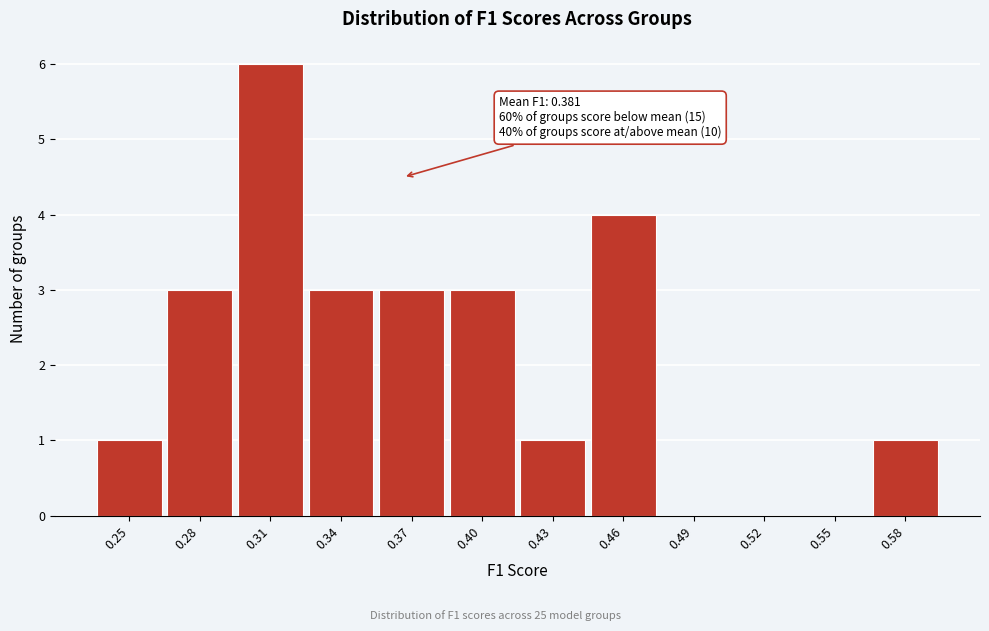

Reading left to right, what are all the values shown in this chart?

0.25=1	0.28=3	0.31=6	0.34=3	0.37=3	0.40=3	0.43=1	0.46=4	0.49=0	0.52=0	0.55=0	0.58=1